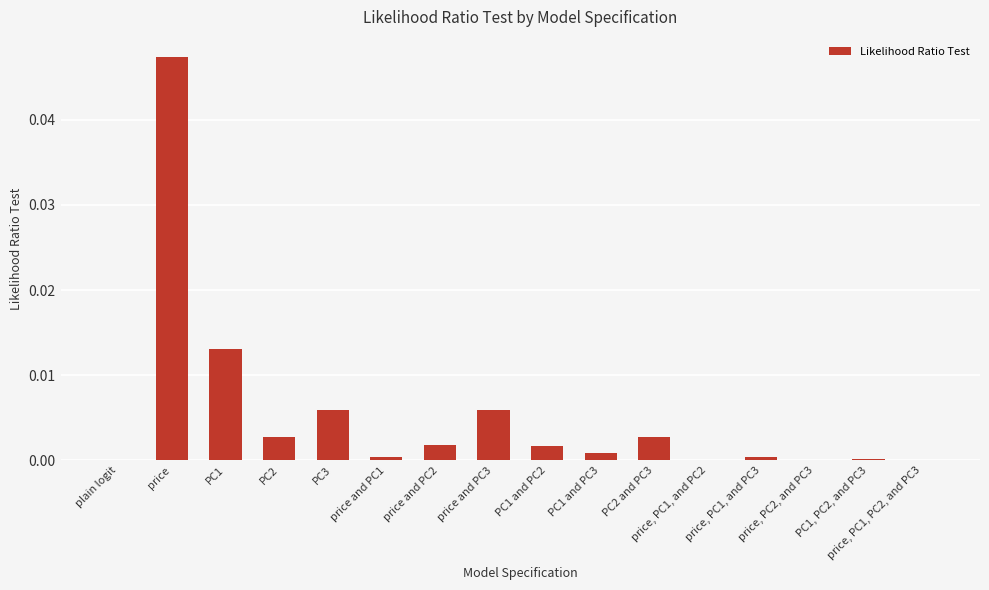

How many distinct data groups are displayed?

1